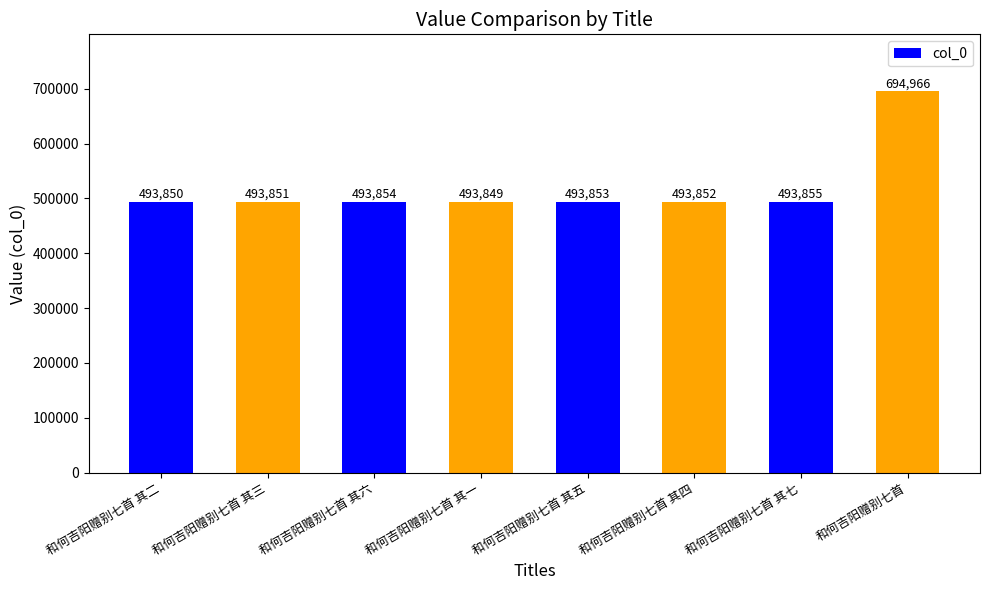

Read the value at 和何吉阳赠别七首 其五.

493853